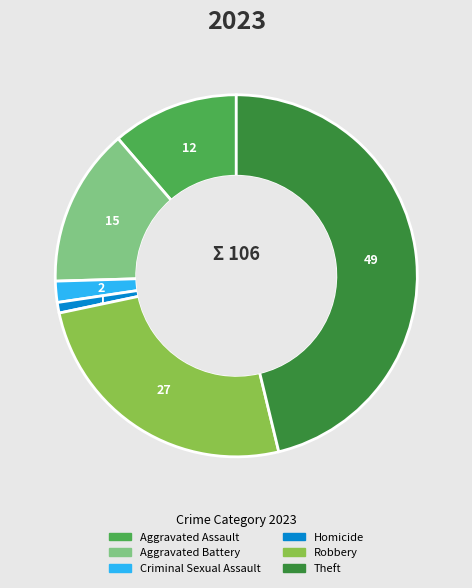

Approximately how many times larger is the value at Aggravated Battery compared to Theft?

0.3